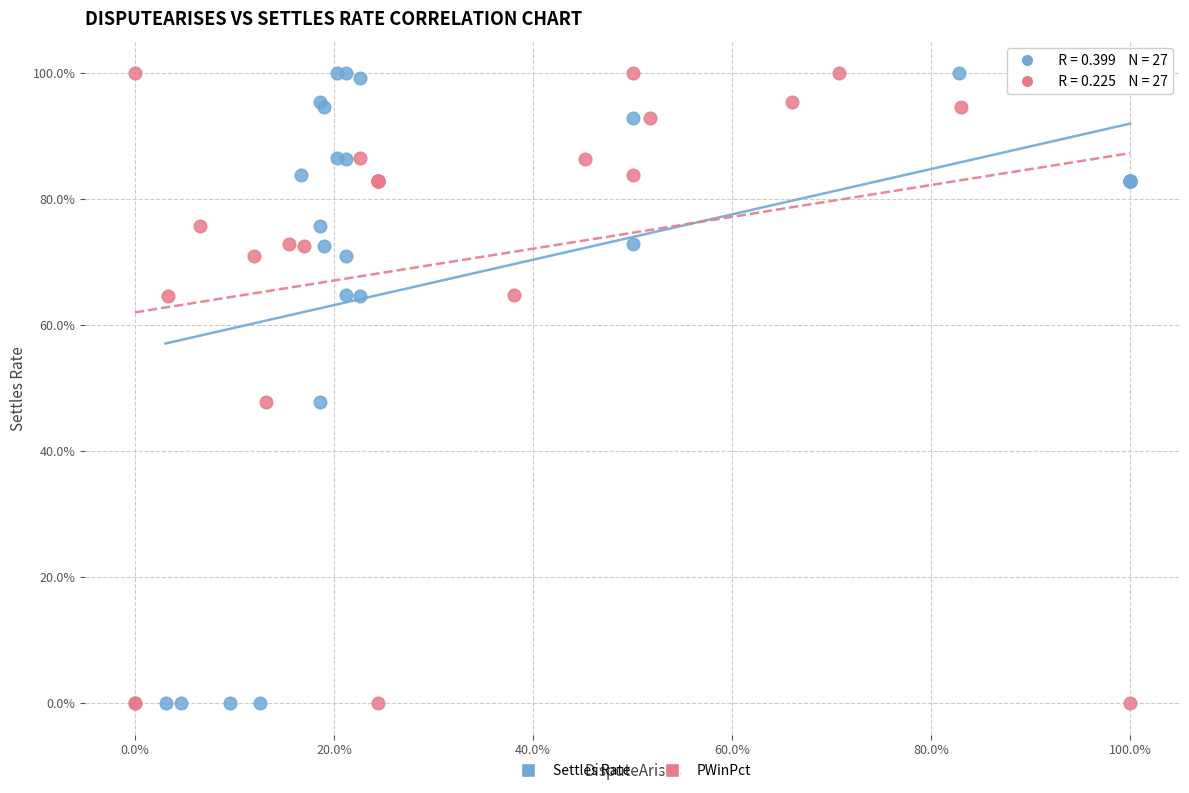

What are all the series names shown in the legend?

Settles Rate, PWinPct